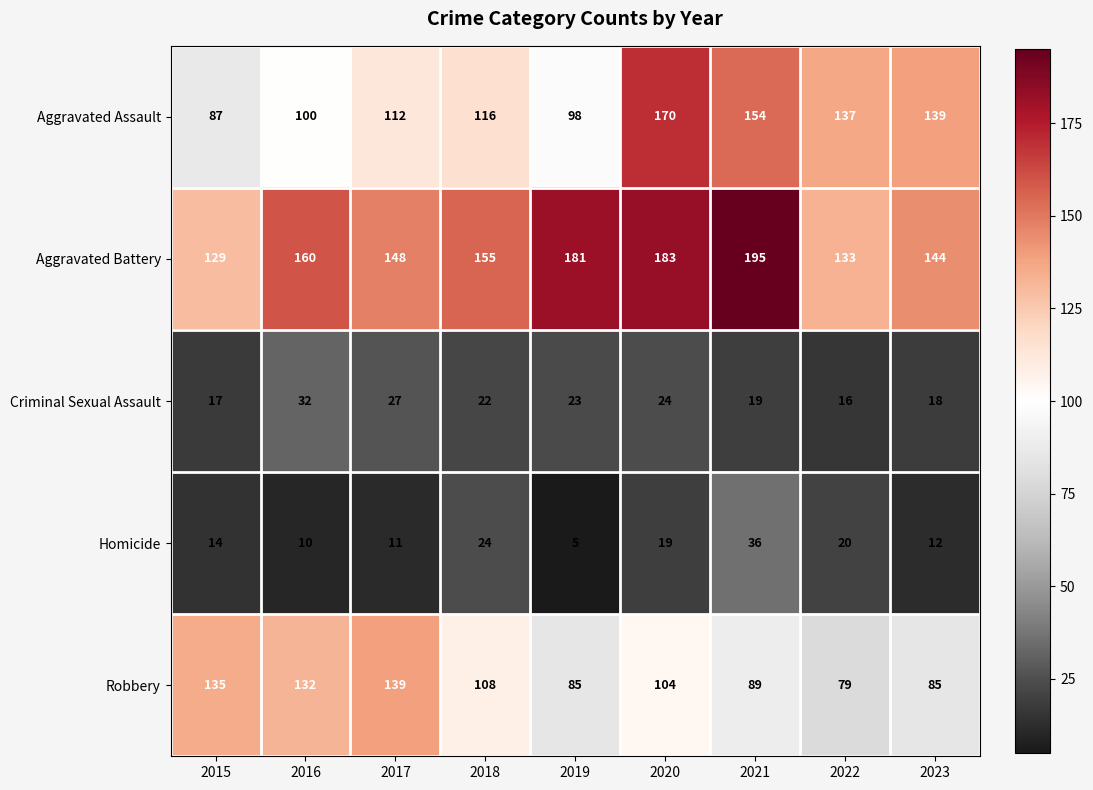

Is it true that Criminal Sexual Assault equals 16 at 2022?

True